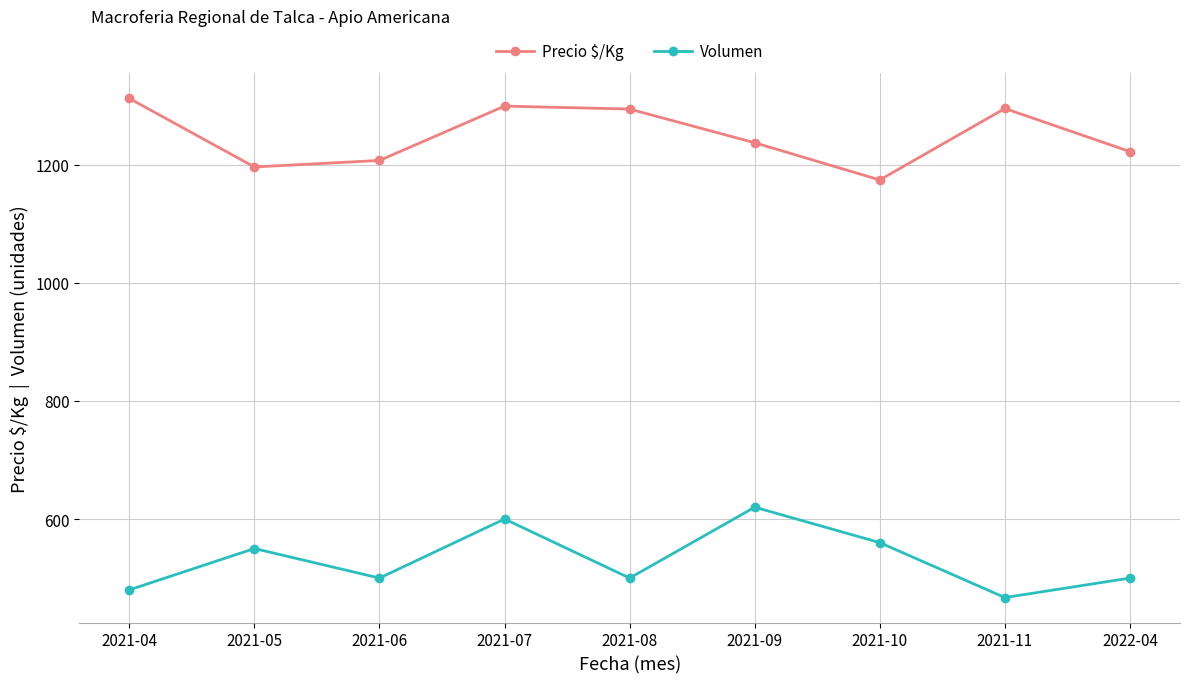

How many lines are shown in the chart?

2